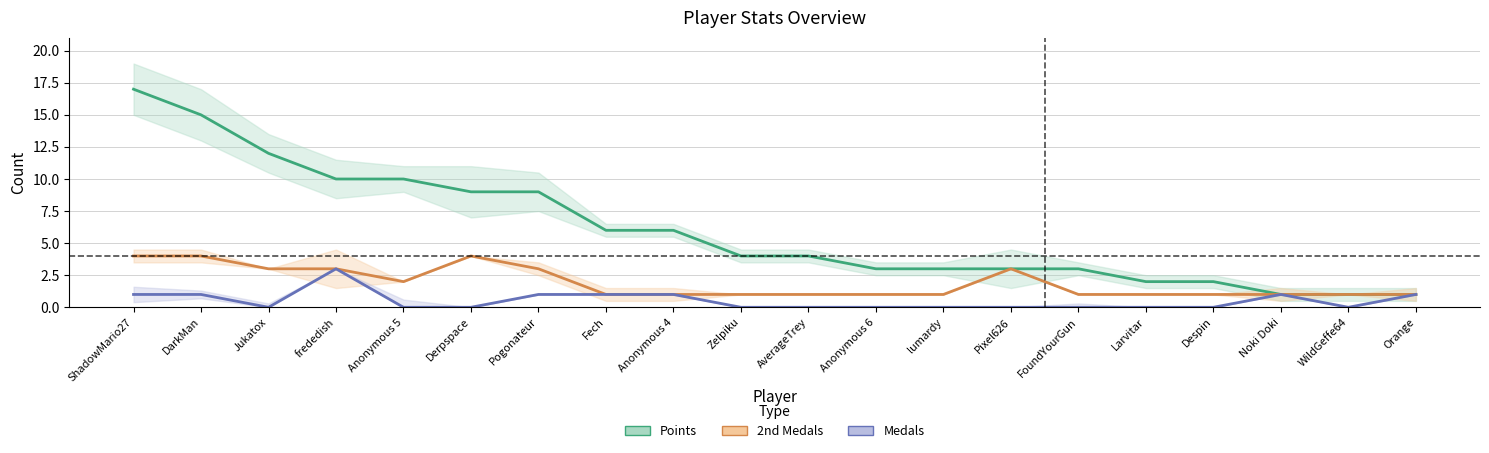

How many lines are shown in the chart?

3